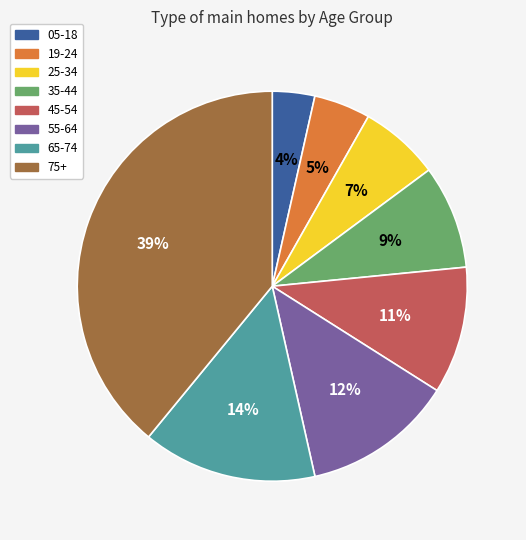

Combined, do 35-44 and 25-34 account for over 50%?

No